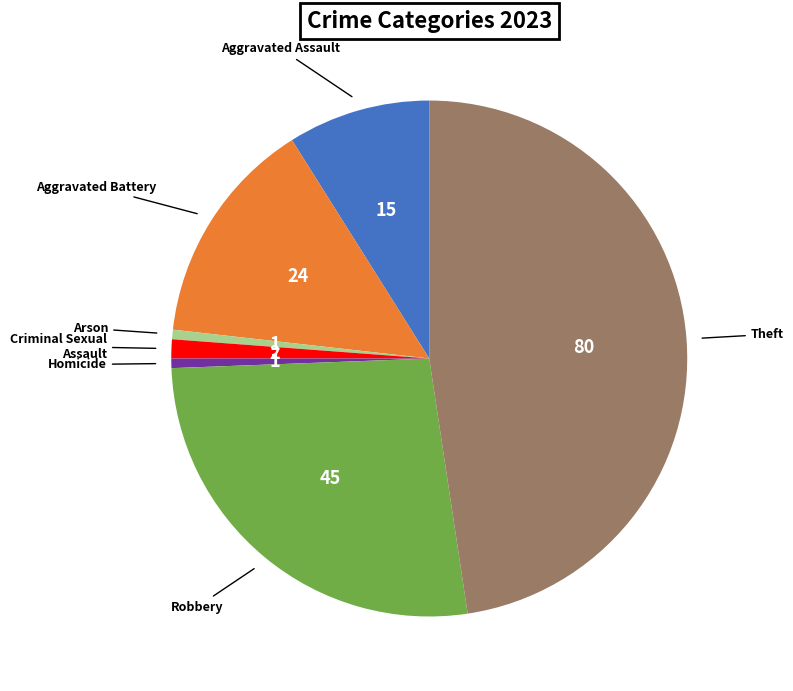

Does any single category account for the majority?

No